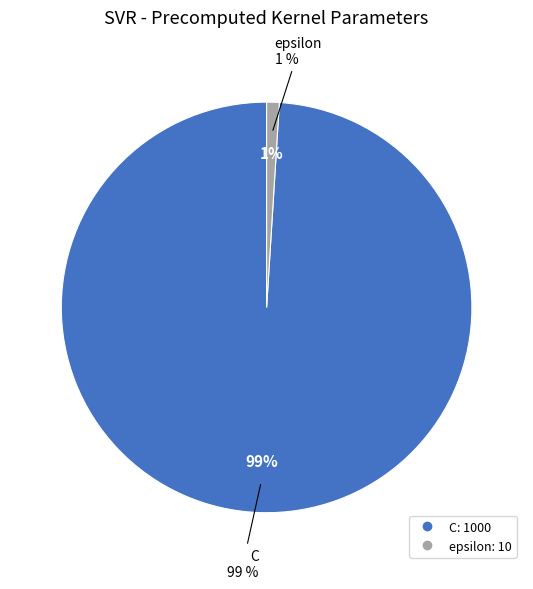

To the nearest percent, what portion does epsilon represent?

1%